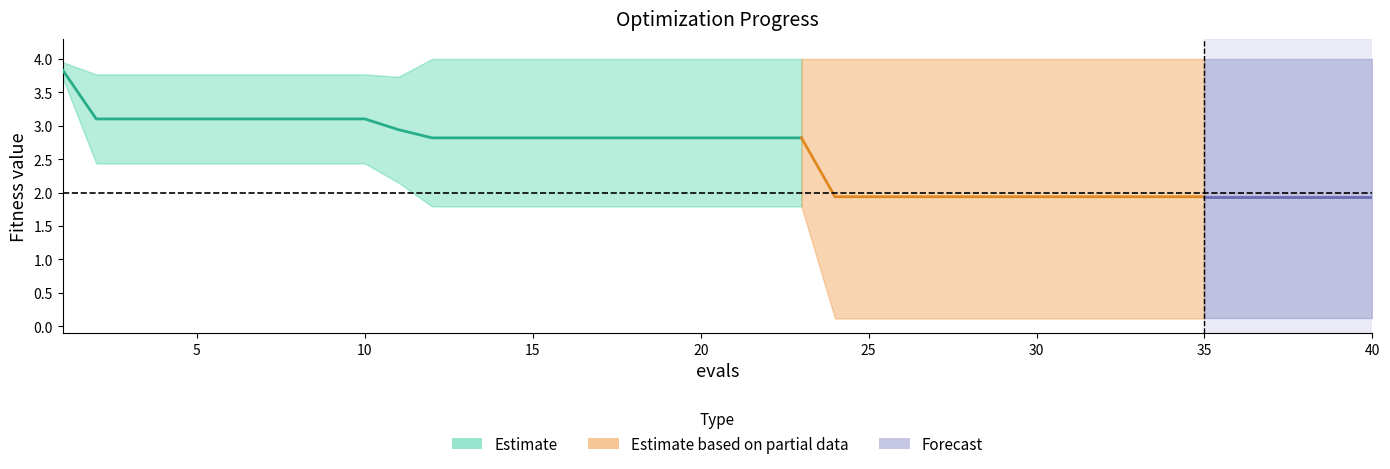

Does the chart display data point markers on the line(s)?

No